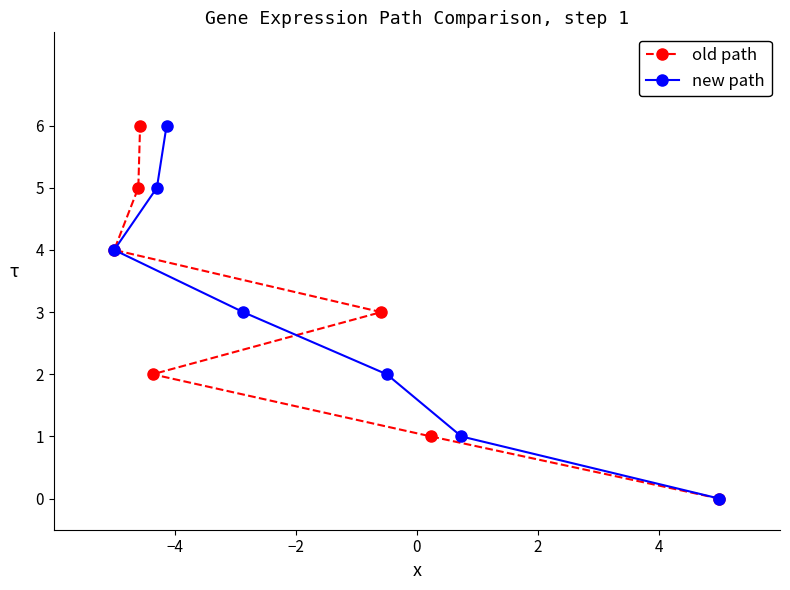

What is the label of the 5th point from the left?

4